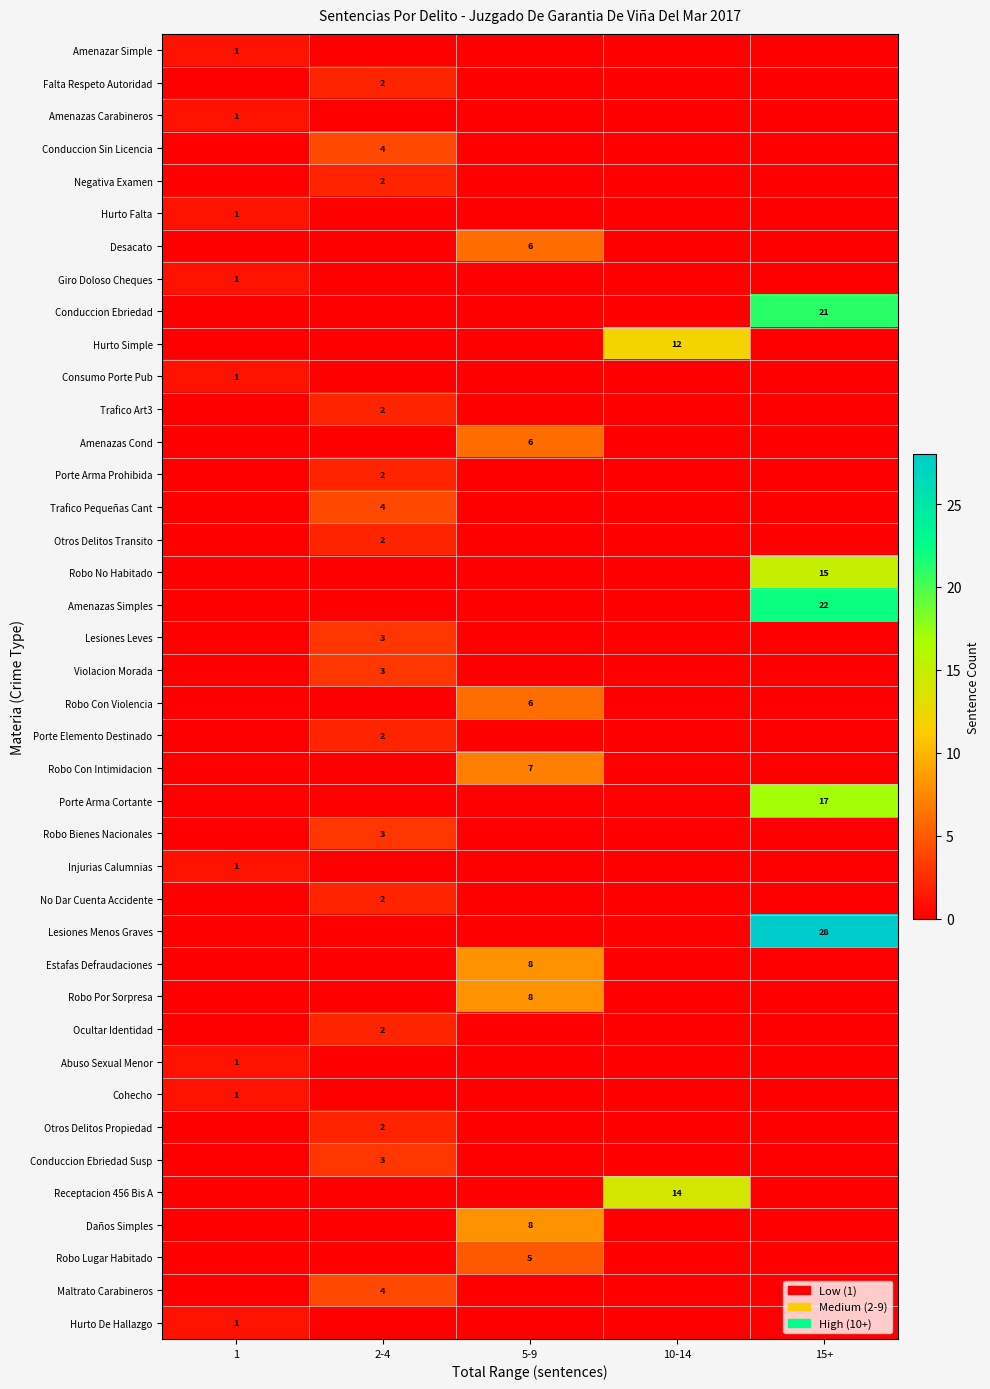

The Hurto Falta series shows 1 at 1. True or false?

True